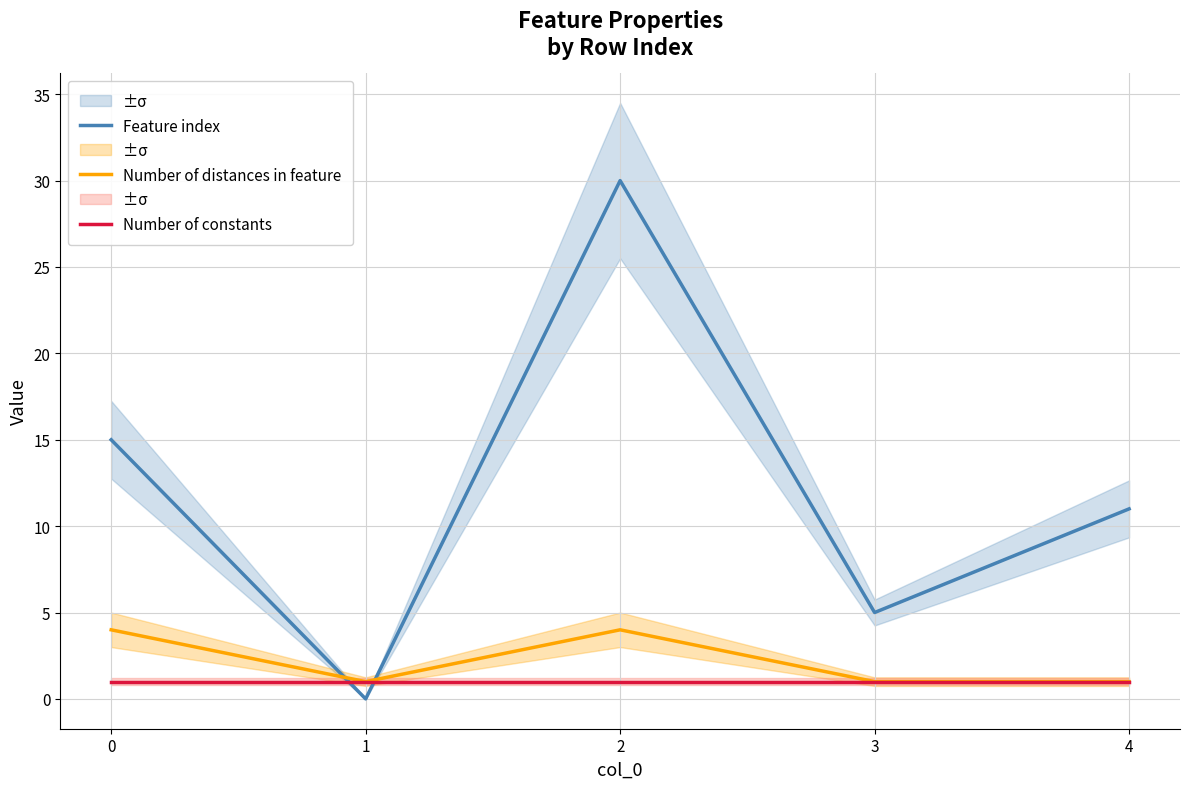

What is the sum of all Number of constants values?

5